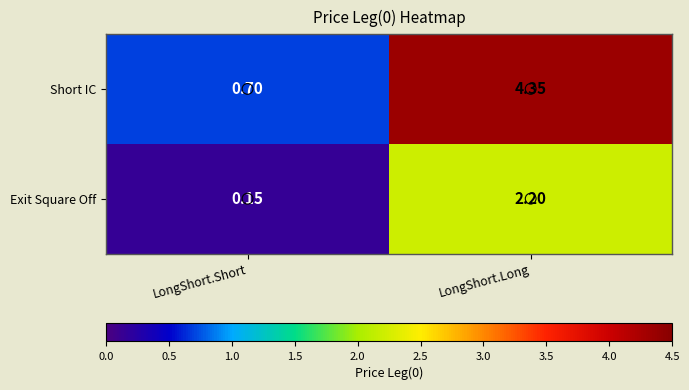

Which series has the widest spread of values?

Short IC